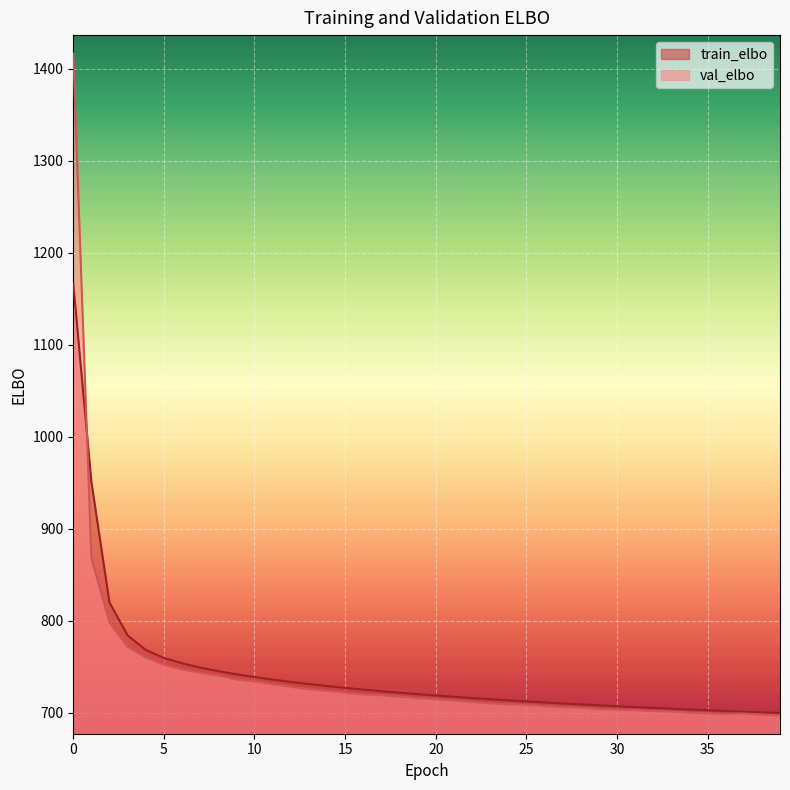

Rank the series by their average value, from lowest to highest.

val_elbo, train_elbo